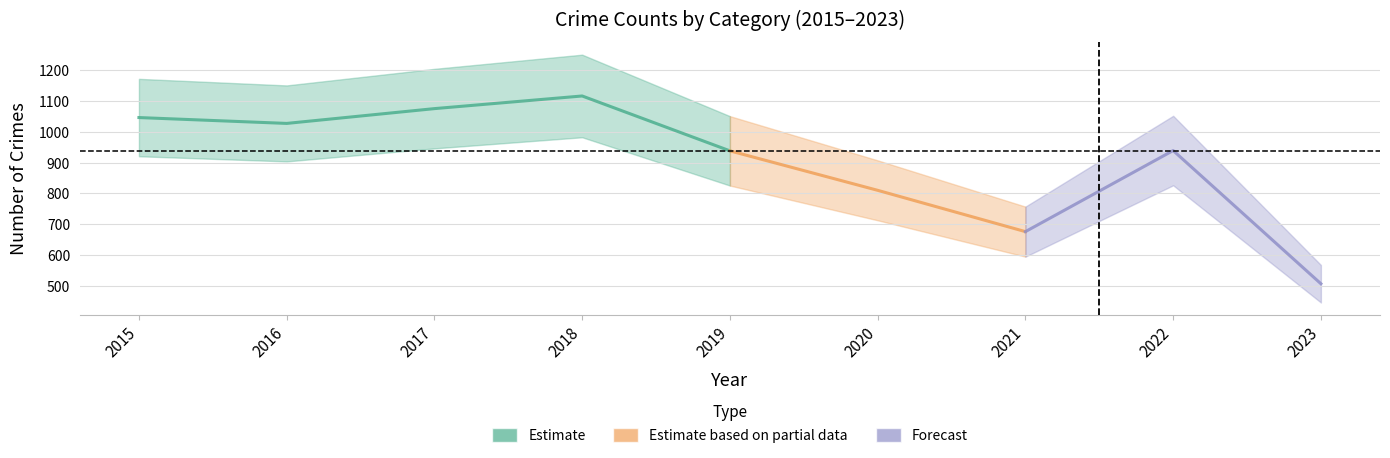

True or false: Motor Vehicle Theft has a value of 190 at 2018.

False